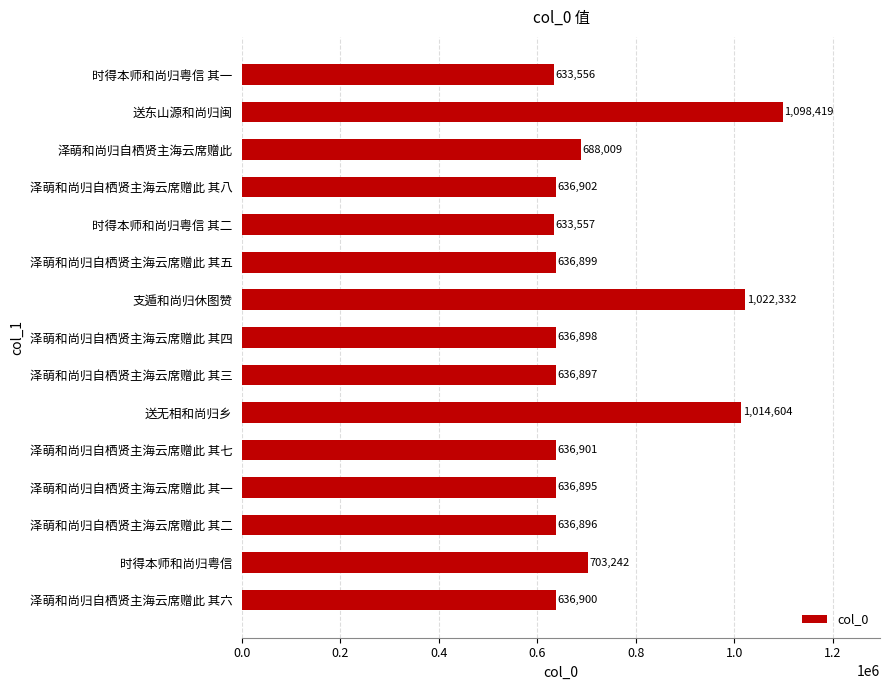

What value does the data have at 泽萌和尚归自栖贤主海云席赠此 其六?

636900